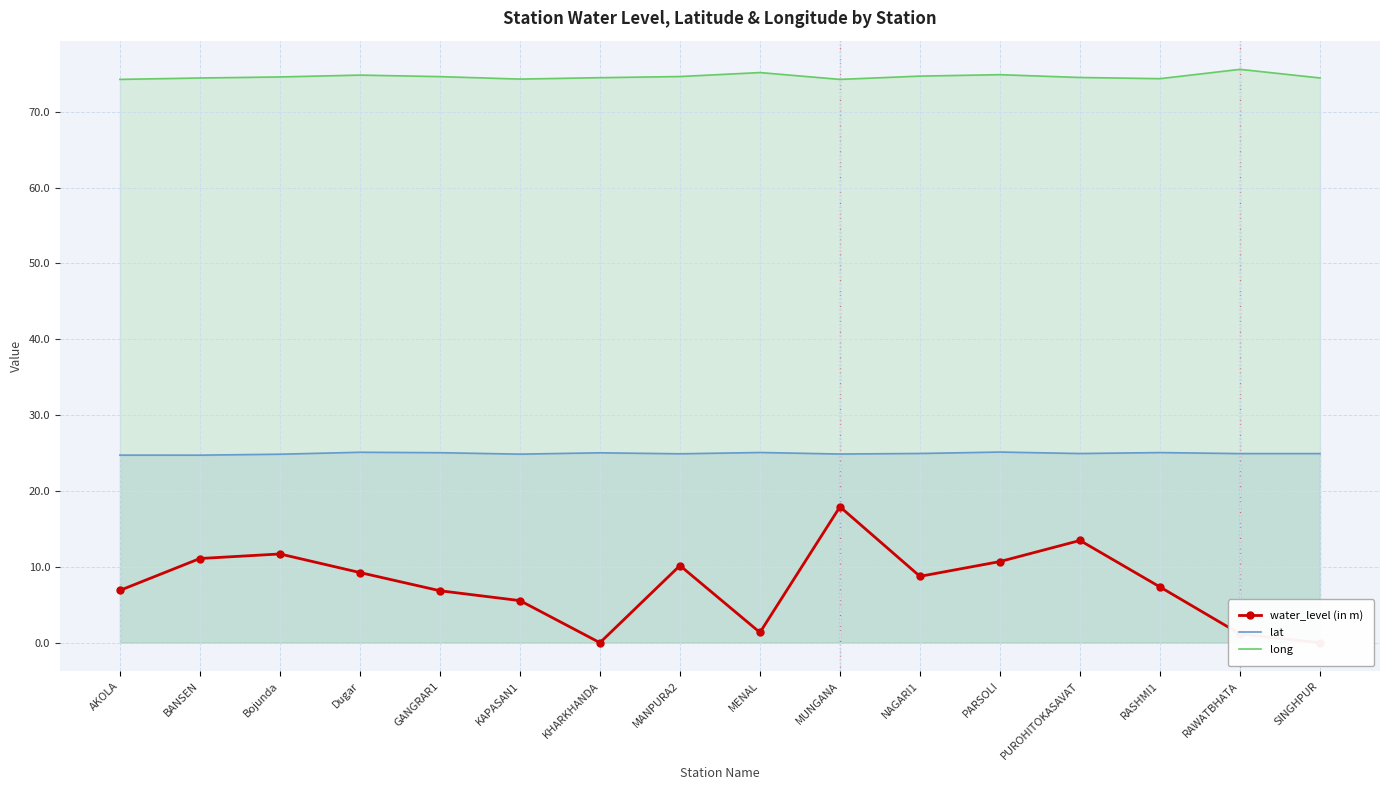

Between Dugar and SINGHPUR, which is larger?

Dugar